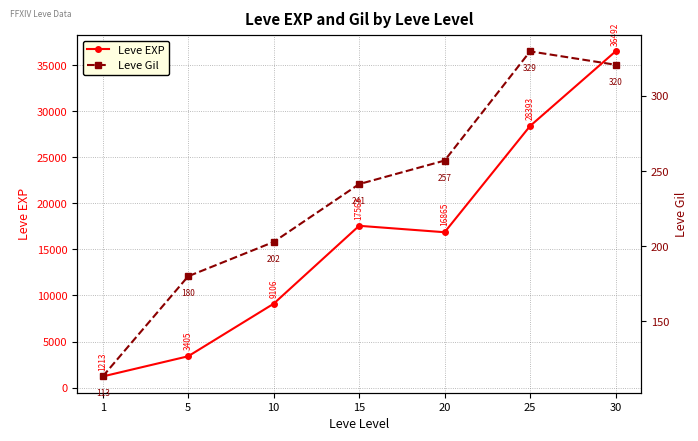

The Leve Gil series shows 329.7 at 25. True or false?

True